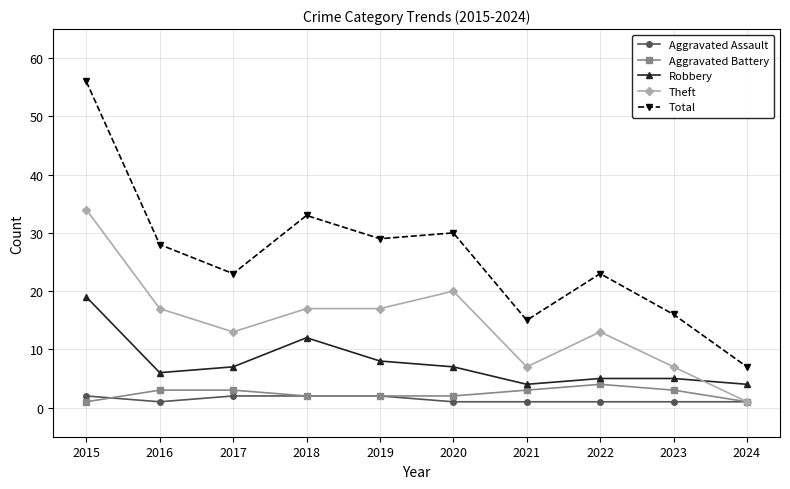

At which label does Theft first exceed 17?

2015